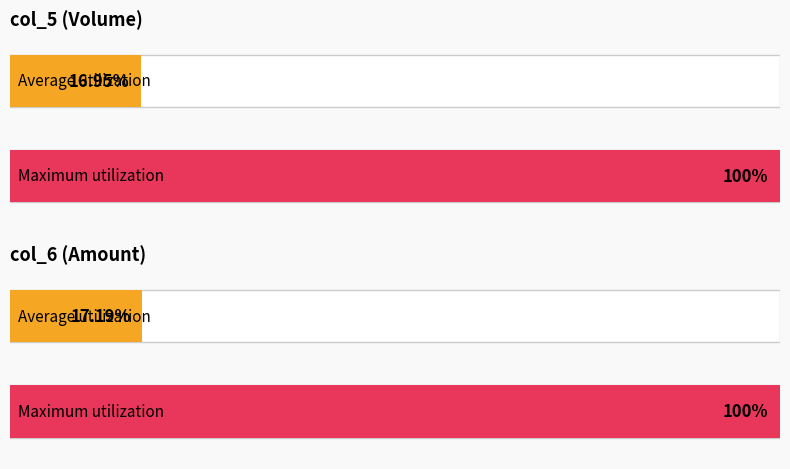

What is the highest value of the col_5 (Volume) series?

2047000